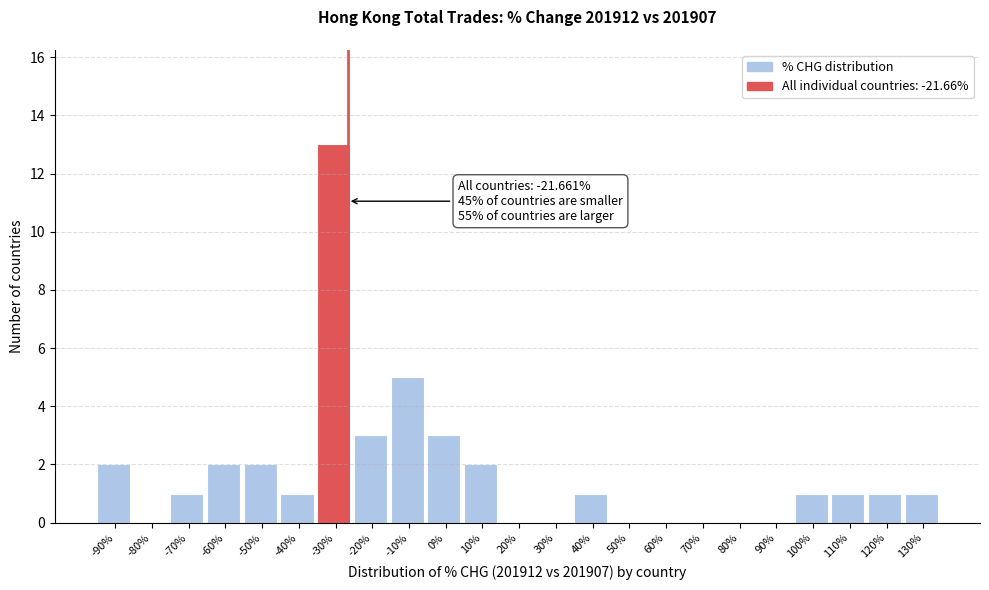

Reading right to left, list all the values displayed in this chart.

130%=1	120%=1	110%=1	100%=1	90%=0	80%=0	70%=0	60%=0	50%=0	40%=1	30%=0	20%=0	10%=2	0%=3	-10%=5	-20%=3	-30%=13	-40%=1	-50%=2	-60%=2	-70%=1	-80%=0	-90%=2